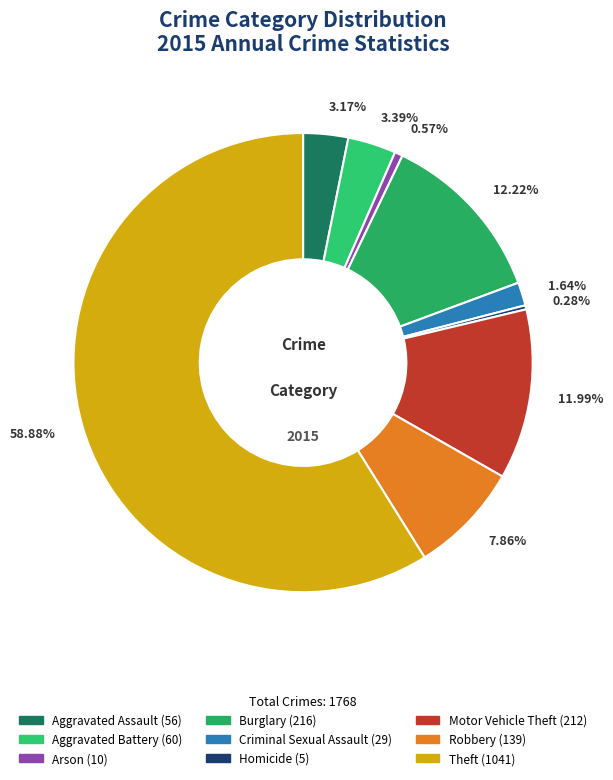

Rank the categories by value from lowest to highest.

Homicide, Arson, Criminal Sexual Assault, Aggravated Assault, Aggravated Battery, Robbery, Motor Vehicle Theft, Burglary, Theft